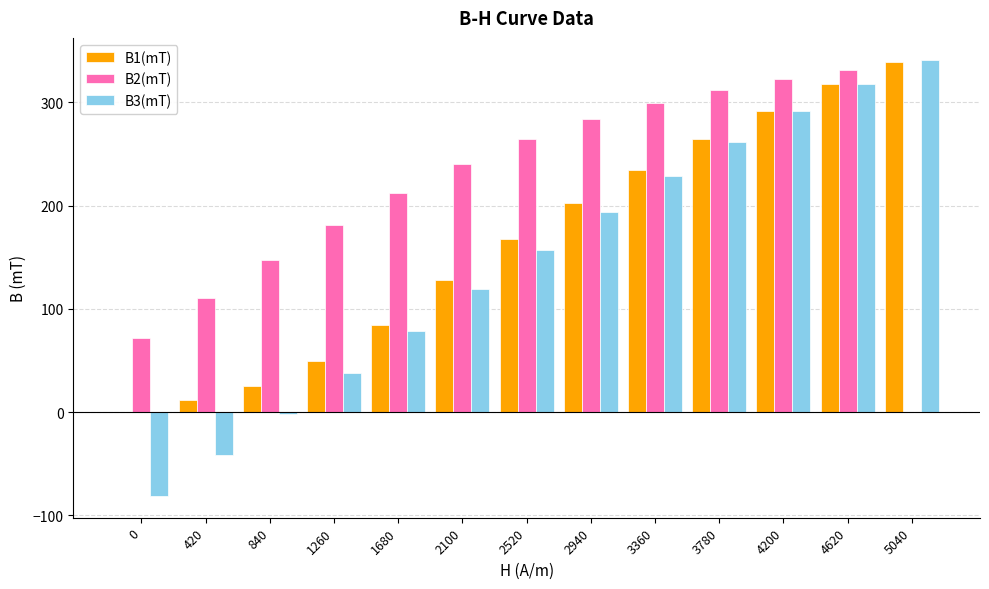

Count the number of categories in the chart.

13